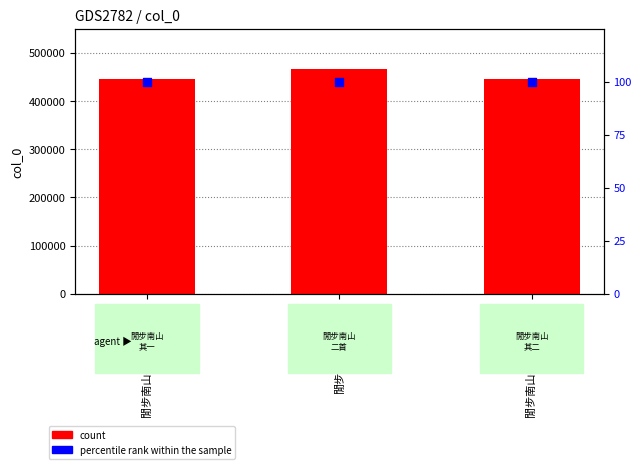

Which series contains the lowest Y value?

percentile rank within the sample